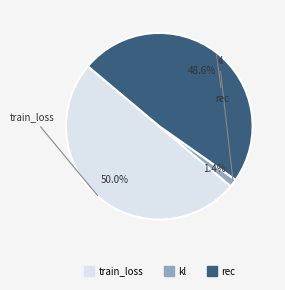

To the nearest percent, what percentage of the pie is kl?

1%